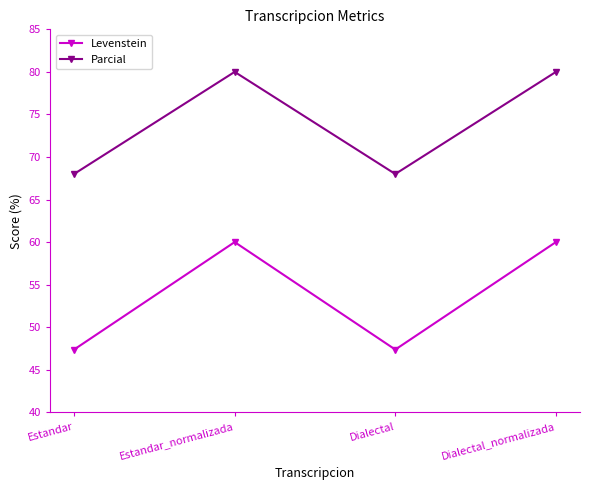

True or false: Levenstein has a value of 60.0 at Estandar_normalizada.

True